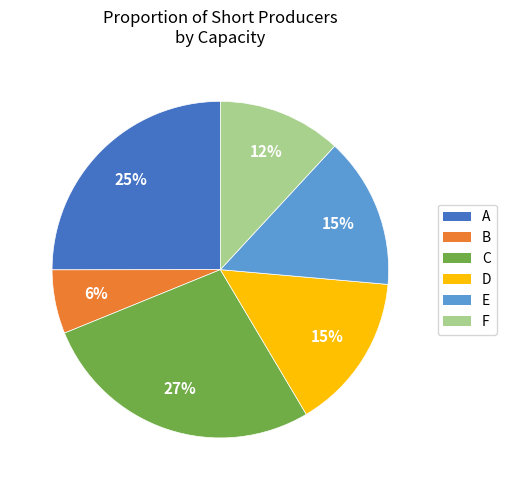

What percentage is the A slice, to the nearest percent?

25%